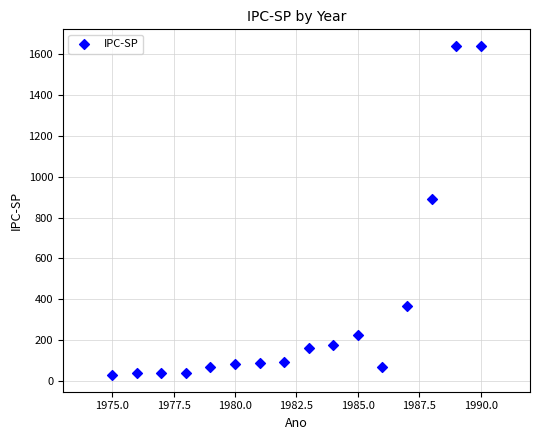

What Y value in the scatter plot is closest to 834?

891.7